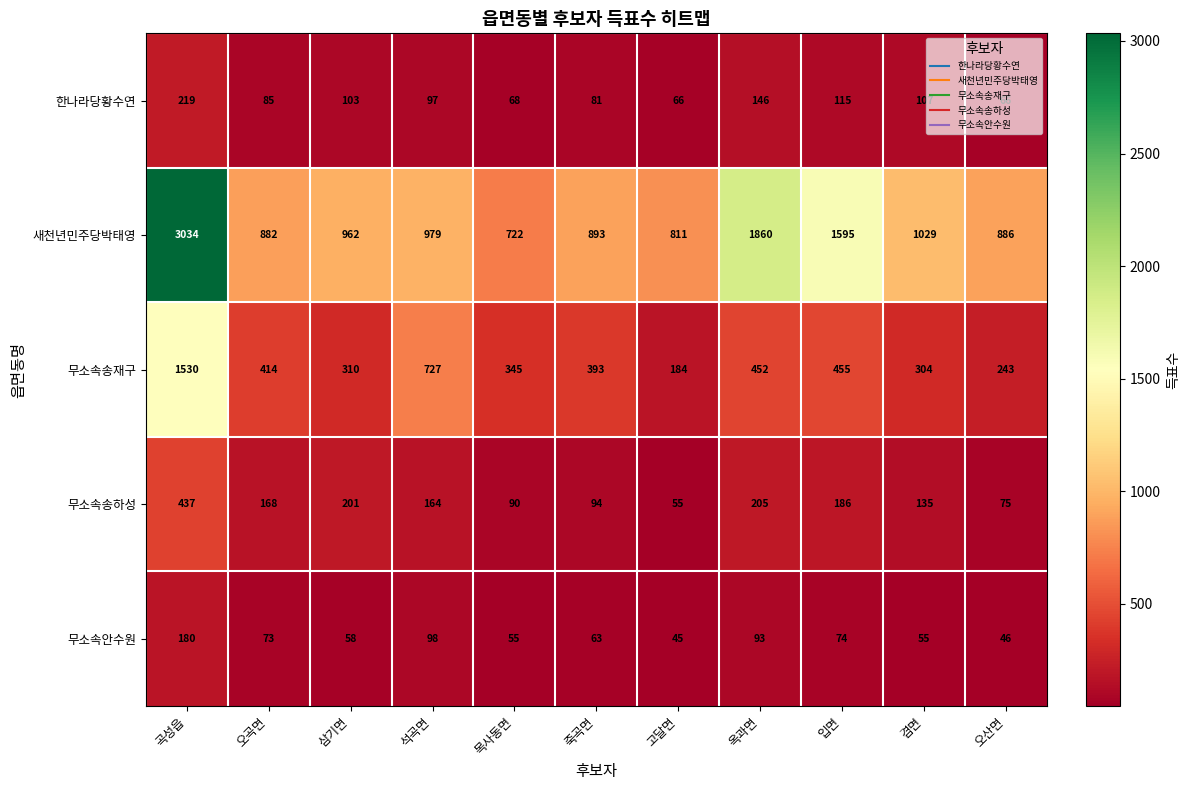

What is the difference between the maximum and minimum values in the 무소속안수원 series?

135